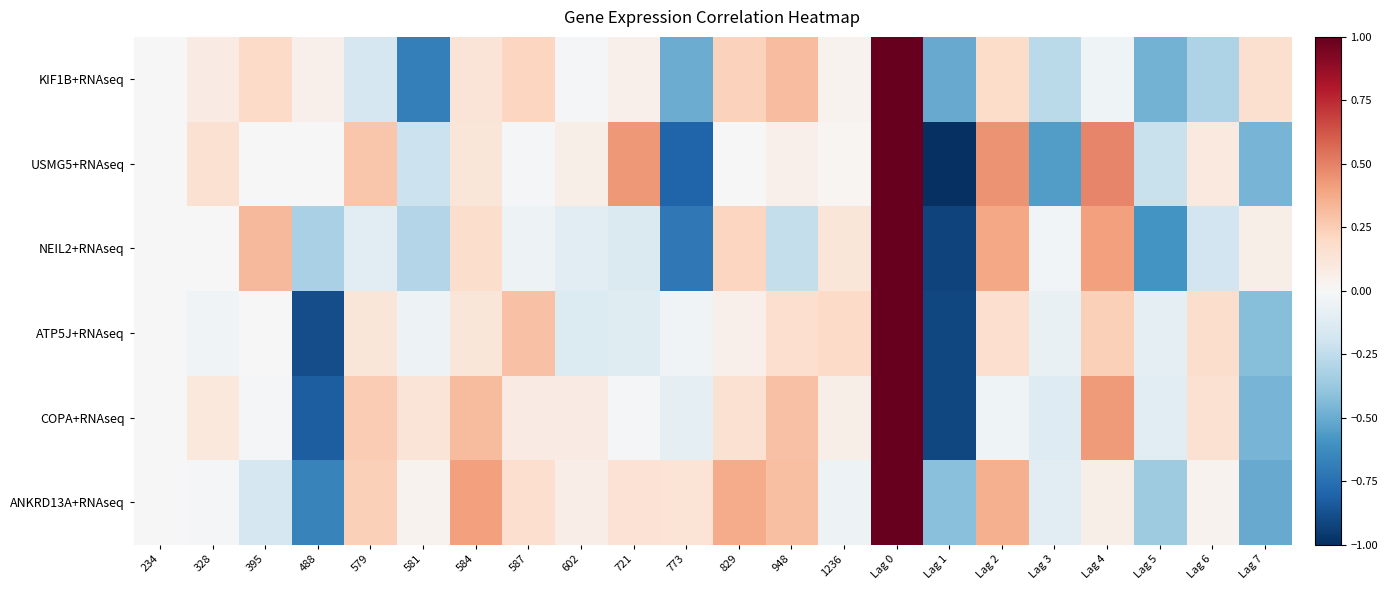

Reading left to right, extract all data points from this chart.

KIF1B+RNAseq: 234=0.0	328=0.1	395=0.2	488=0.1	579=-0.2	581=-0.7	584=0.1	587=0.2	602=-0.0	721=0.0	773=-0.5	829=0.2	948=0.3	1236=0.0	Lag 0=1.0	Lag 1=-0.5	Lag 2=0.2	Lag 3=-0.3	Lag 4=-0.0	Lag 5=-0.5	Lag 6=-0.3	Lag 7=0.2
USMG5+RNAseq: 234=0.0	328=0.1	395=0.0	488=0.0	579=0.3	581=-0.2	584=0.1	587=-0.0	602=0.1	721=0.4	773=-0.8	829=0.0	948=0.0	1236=0.0	Lag 0=1.0	Lag 1=-1.0	Lag 2=0.5	Lag 3=-0.6	Lag 4=0.5	Lag 5=-0.2	Lag 6=0.1	Lag 7=-0.5
NEIL2+RNAseq: 234=0.0	328=0.0	395=0.3	488=-0.3	579=-0.1	581=-0.3	584=0.2	587=-0.1	602=-0.1	721=-0.1	773=-0.7	829=0.2	948=-0.2	1236=0.1	Lag 0=1.0	Lag 1=-0.9	Lag 2=0.4	Lag 3=-0.0	Lag 4=0.4	Lag 5=-0.6	Lag 6=-0.2	Lag 7=0.1
ATP5J+RNAseq: 234=0.0	328=-0.0	395=-0.0	488=-0.9	579=0.1	581=-0.1	584=0.1	587=0.3	602=-0.1	721=-0.1	773=-0.0	829=0.1	948=0.2	1236=0.2	Lag 0=1.0	Lag 1=-0.9	Lag 2=0.2	Lag 3=-0.1	Lag 4=0.2	Lag 5=-0.1	Lag 6=0.2	Lag 7=-0.4
COPA+RNAseq: 234=0.0	328=0.1	395=-0.0	488=-0.8	579=0.3	581=0.1	584=0.3	587=0.1	602=0.1	721=-0.0	773=-0.1	829=0.2	948=0.3	1236=0.1	Lag 0=1.0	Lag 1=-0.9	Lag 2=-0.0	Lag 3=-0.1	Lag 4=0.4	Lag 5=-0.1	Lag 6=0.2	Lag 7=-0.5
ANKRD13A+RNAseq: 234=0.0	328=-0.0	395=-0.2	488=-0.7	579=0.2	581=0.0	584=0.4	587=0.2	602=0.1	721=0.1	773=0.1	829=0.4	948=0.3	1236=-0.1	Lag 0=1.0	Lag 1=-0.4	Lag 2=0.4	Lag 3=-0.1	Lag 4=0.1	Lag 5=-0.4	Lag 6=0.0	Lag 7=-0.5